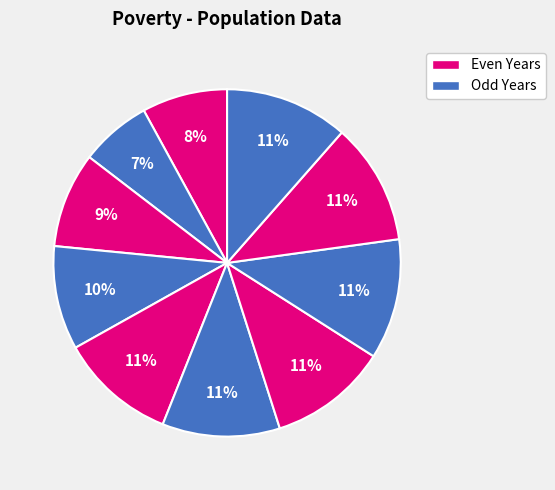

How many segments does this pie chart have?

10